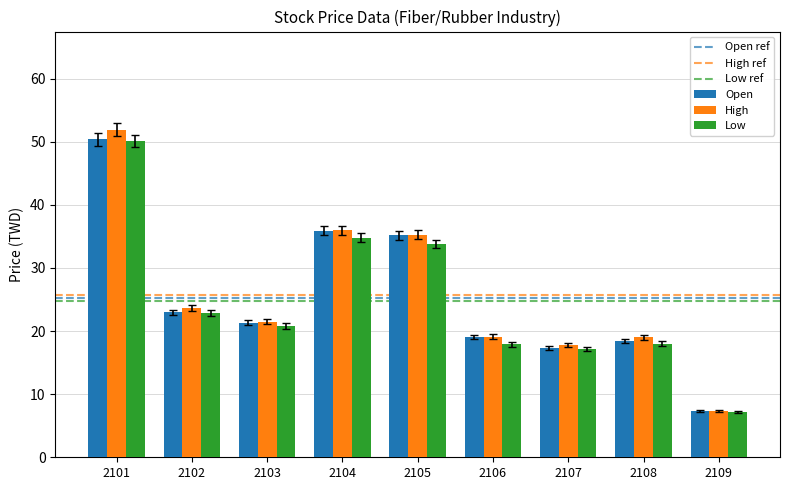

Is it true that Low equals 18.8 at 2104?

False